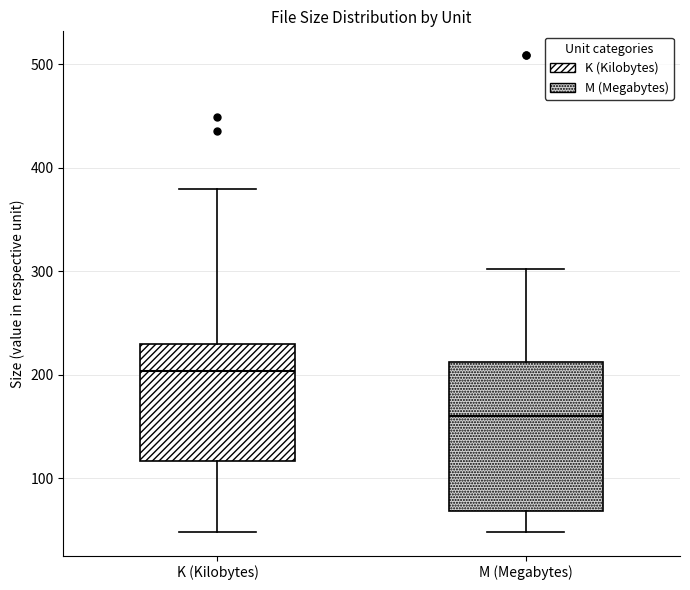

Which box is the tallest, from its lower edge to its upper edge?

M (Megabytes)